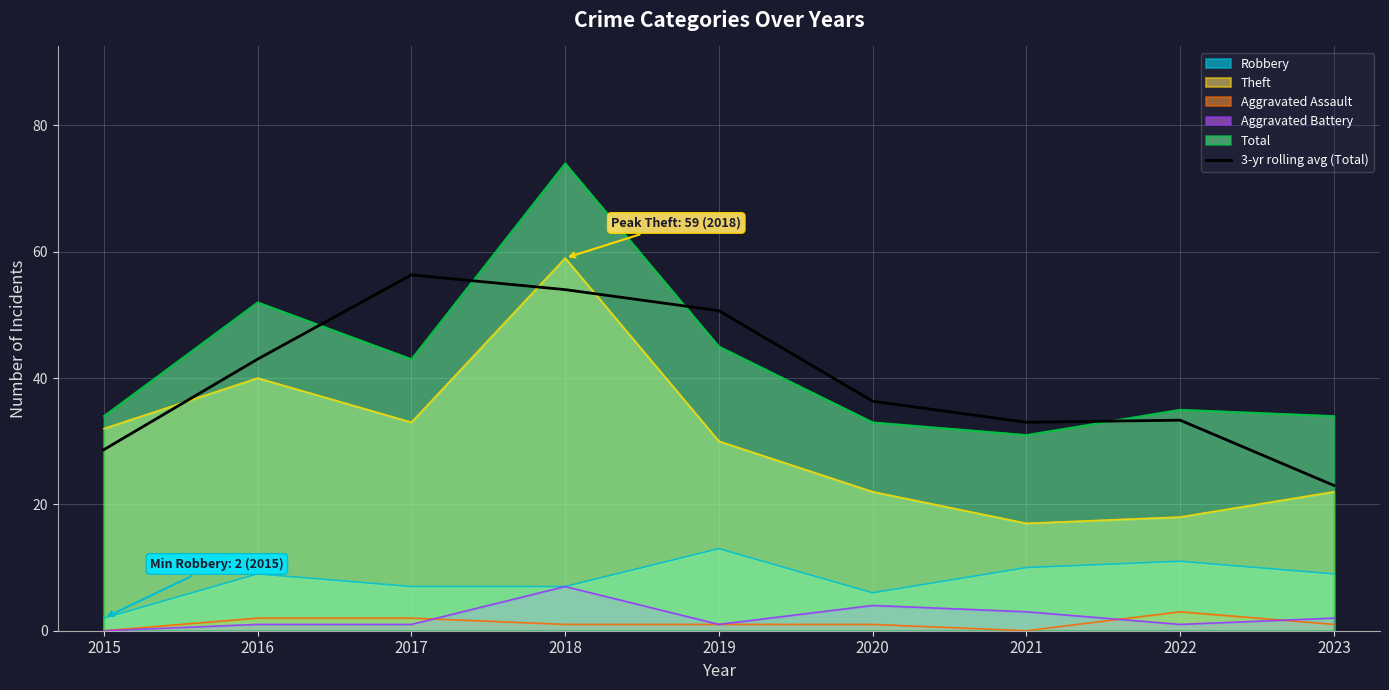

The chart shows a value of 25.1 at 2019. True or false?

False